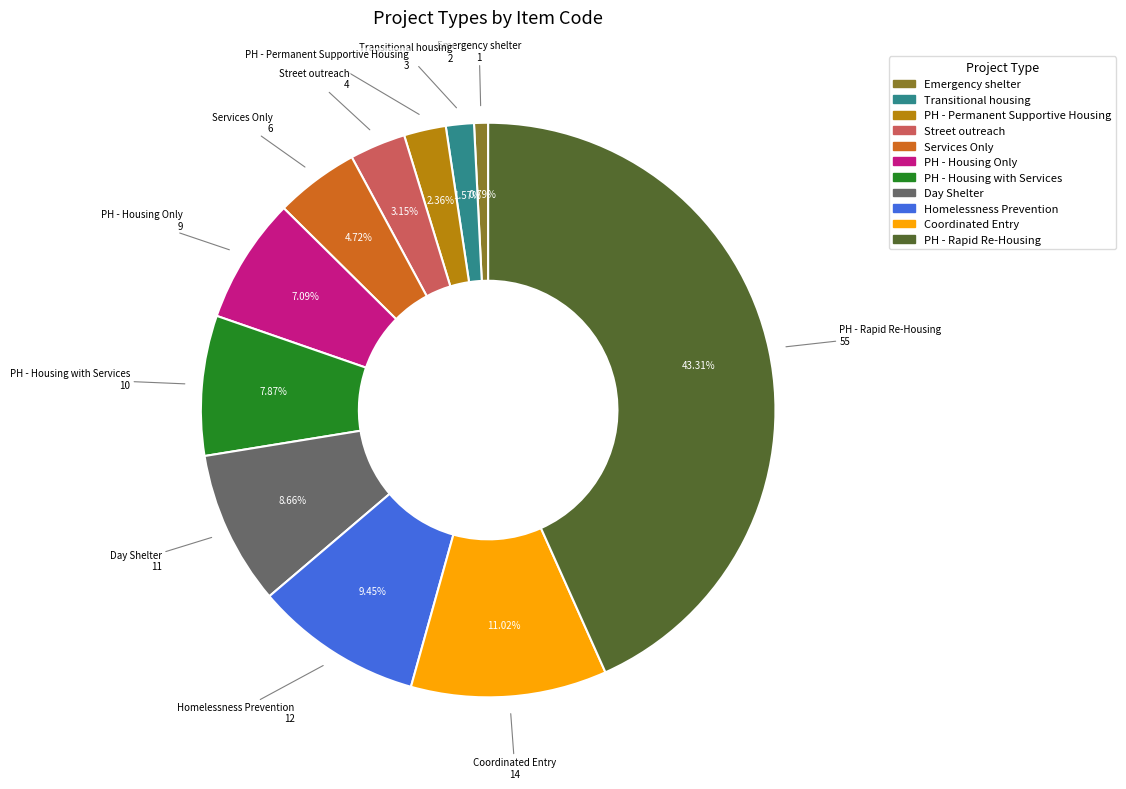

What is the smallest slice in the pie chart?

Emergency shelter